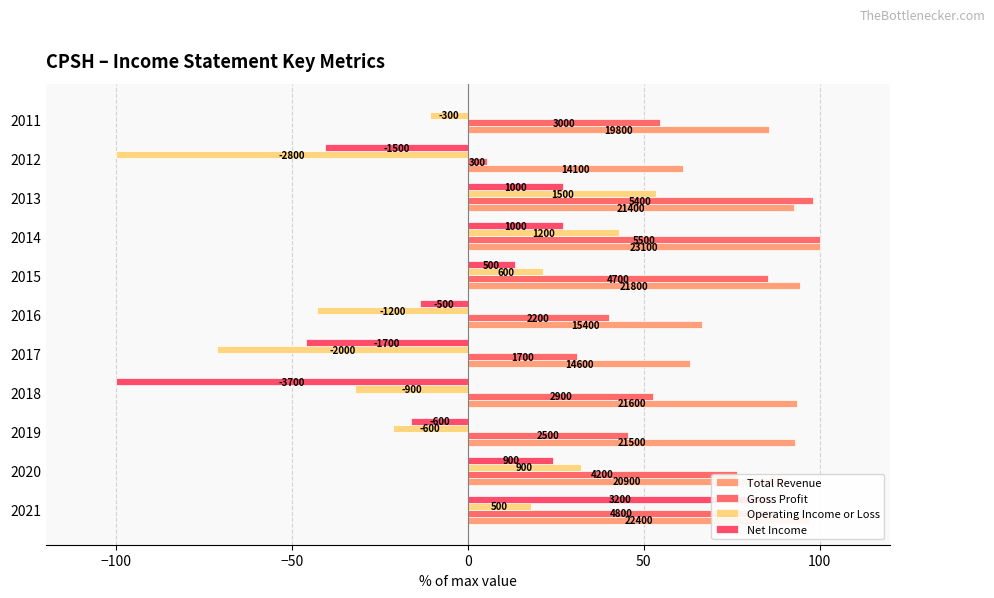

What position from the right is 7?

4